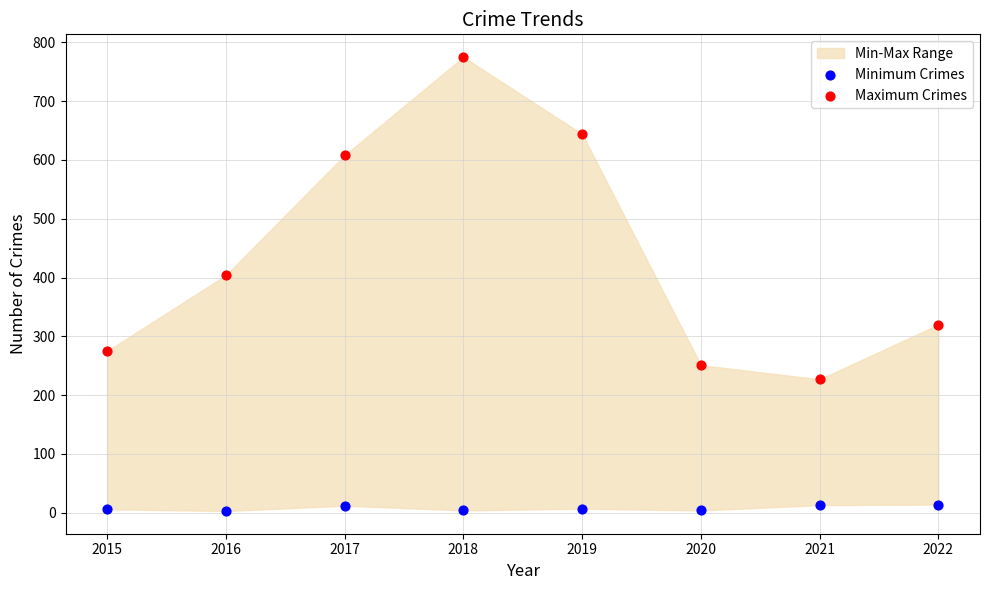

Which series reaches the maximum Y coordinate?

Maximum Crimes